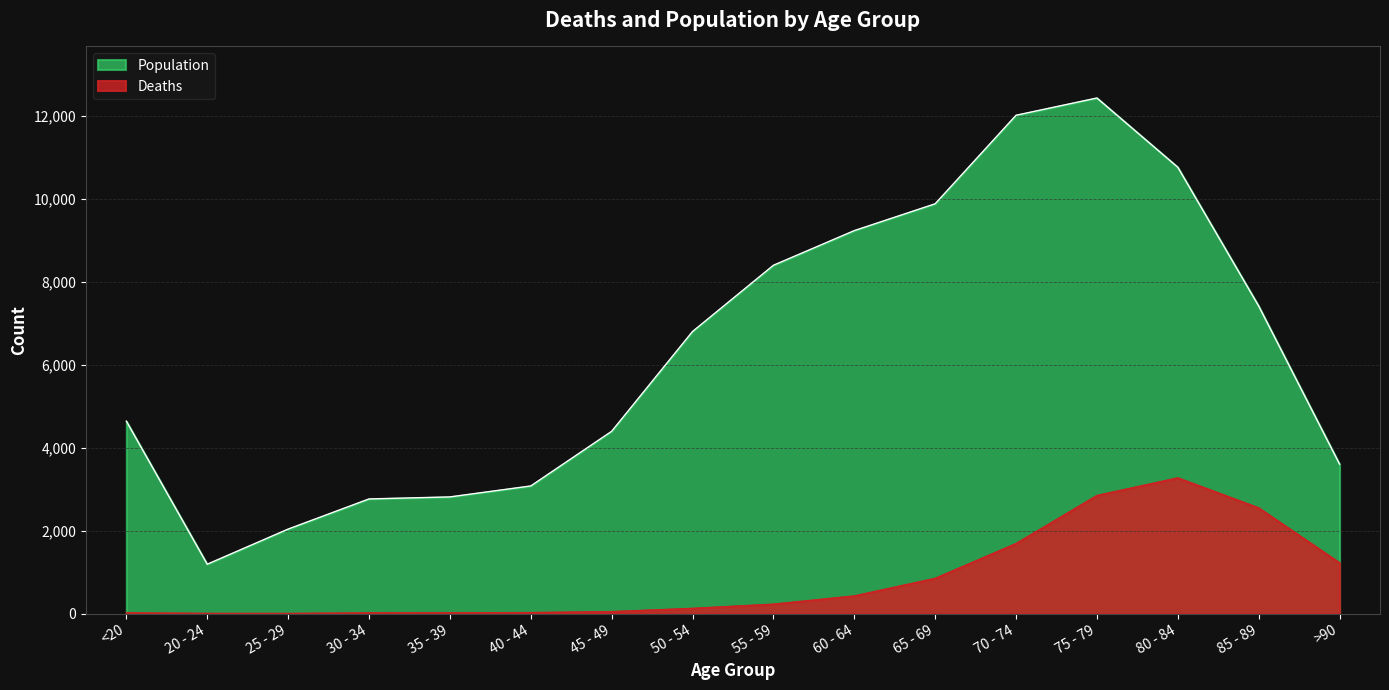

Reading left to right, what are all the values shown in this chart?

Deaths: <20=18	20 - 24=4	25 - 29=3	30 - 34=17	35 - 39=18	40 - 44=24	45 - 49=47	50 - 54=126	55 - 59=227	60 - 64=426	65 - 69=850	70 - 74=1690	75 - 79=2848	80 - 84=3273	85 - 89=2548	>90=1224
Population: <20=4641	20 - 24=1191	25 - 29=2038	30 - 34=2765	35 - 39=2814	40 - 44=3078	45 - 49=4396	50 - 54=6803	55 - 59=8400	60 - 64=9236	65 - 69=9883	70 - 74=12018	75 - 79=12434	80 - 84=10764	85 - 89=7417	>90=3604